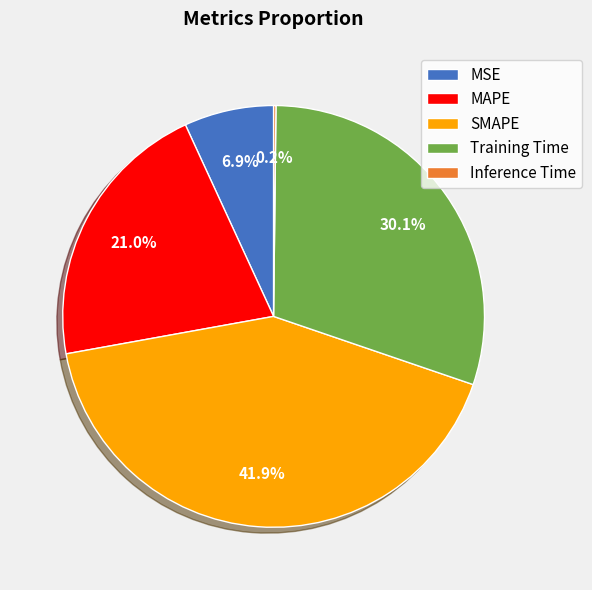

To the nearest percent, what is the difference between the largest and smallest slice percentages?

42%